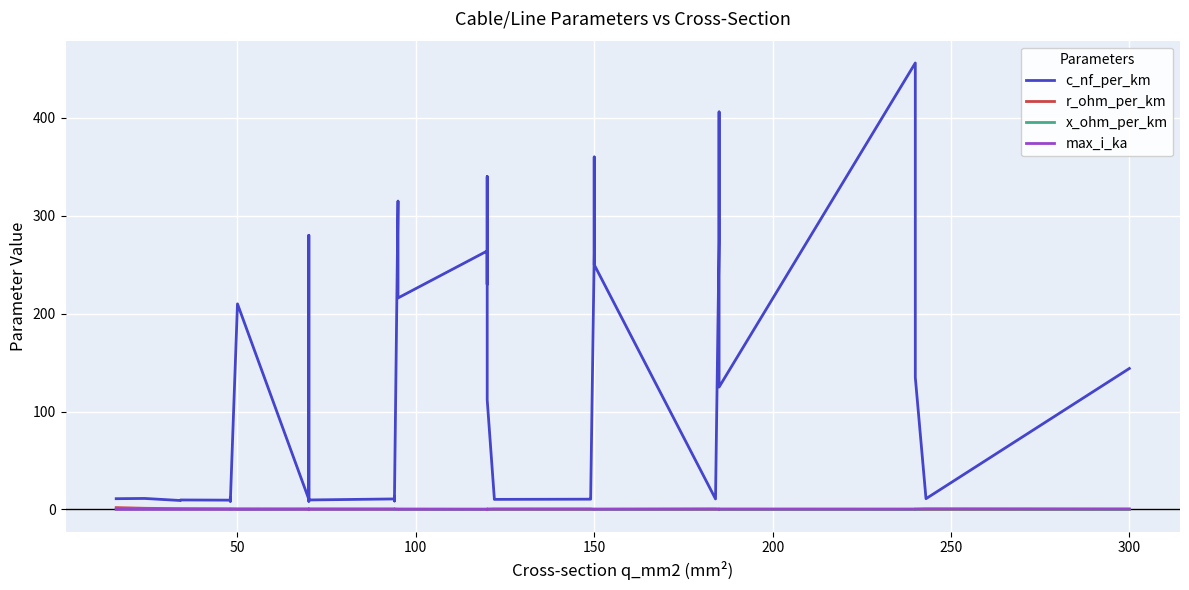

Reading left to right, what are all the values shown in this chart?

c_nf_per_km: 11.0	11.2	9.2	9.7	9.5	12.2	10.1	8.0	210.0	10.4	280.0	190.0	8.4	9.7	10.8	13.2	8.7	10.0	315.0	216.0	264.0	230.0	340.0	112.0	11.1	10.3	10.5	11.2	261.0	360.0	250.0	10.8	273.0	406.0	125.0	456.0	304.0	135.0	11.0	144.0
r_ohm_per_km: 1.9	1.2	0.8	0.8	0.6	0.6	0.6	0.6	0.6	0.4	0.4	0.4	0.4	0.4	0.3	0.3	0.3	0.3	0.3	0.3	0.2	0.3	0.3	0.2	0.2	0.2	0.2	0.2	0.2	0.2	0.2	0.2	0.2	0.2	0.1	0.1	0.1	0.1	0.1	0.1
x_ohm_per_km: 0.3	0.3	0.4	0.4	0.4	0.3	0.3	0.5	0.1	0.3	0.1	0.1	0.5	0.4	0.3	0.3	0.4	0.3	0.1	0.1	0.1	0.1	0.1	0.2	0.3	0.3	0.3	0.3	0.1	0.1	0.1	0.3	0.1	0.1	0.2	0.1	0.1	0.1	0.3	0.1
max_i_ka: 0.1	0.1	0.2	0.2	0.2	0.2	0.2	0.2	0.1	0.3	0.2	0.2	0.3	0.3	0.3	0.3	0.3	0.3	0.2	0.3	0.2	0.3	0.3	0.4	0.4	0.4	0.5	0.5	0.3	0.3	0.3	0.5	0.4	0.4	0.5	0.4	0.4	0.5	0.6	0.6